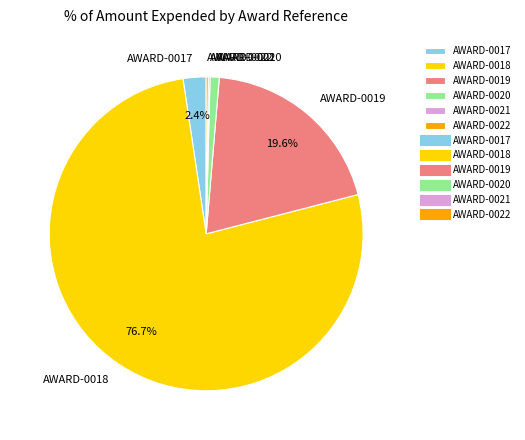

Which has a higher value, AWARD-0020 or AWARD-0017?

AWARD-0017